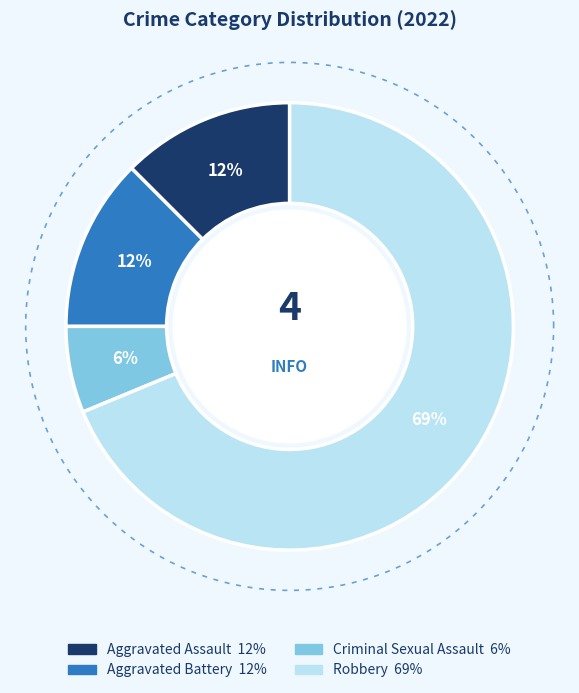

Is it true that Aggravated Assault is 12% of the pie?

True